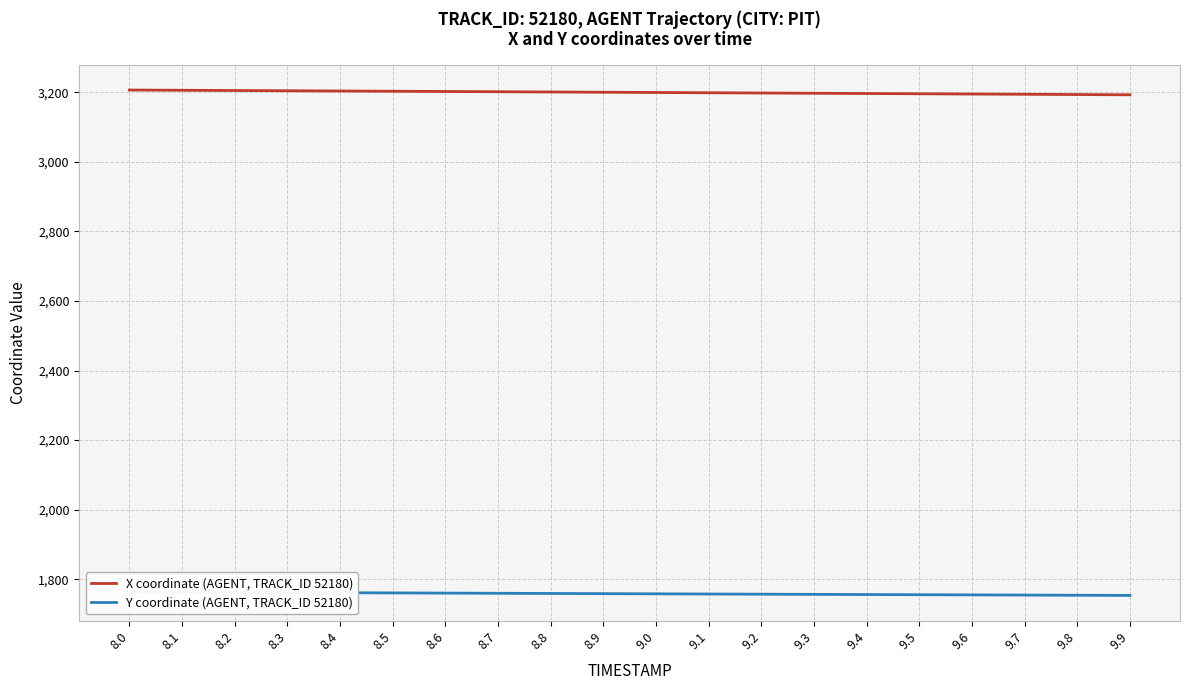

What position from the left is 8.2?

3